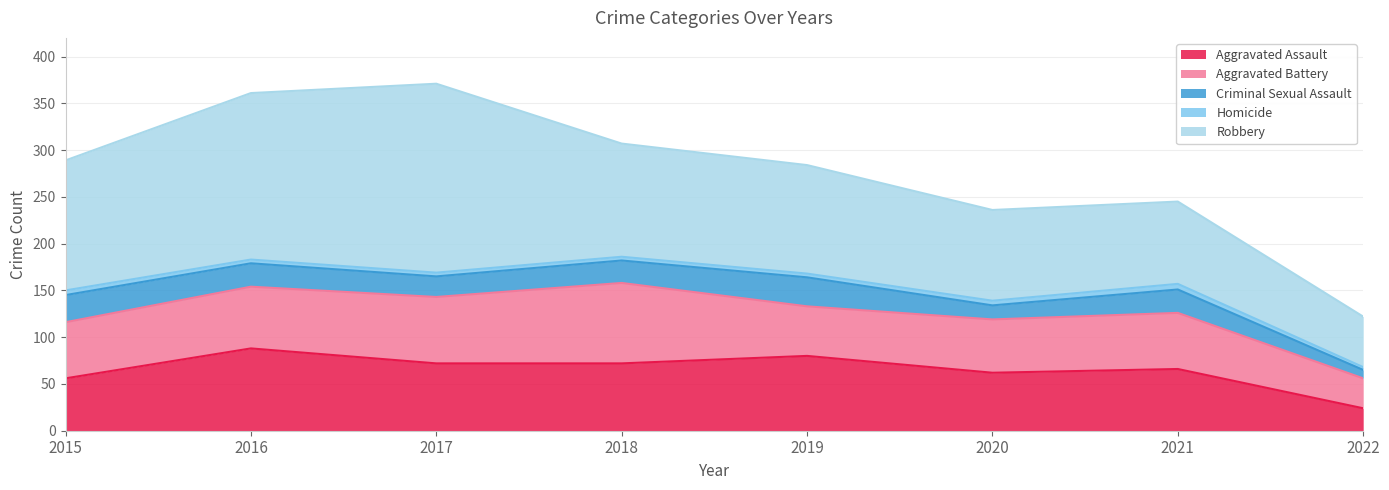

Is the value of Aggravated Assault at 2018 greater than the value of Homicide at 2018?

Yes